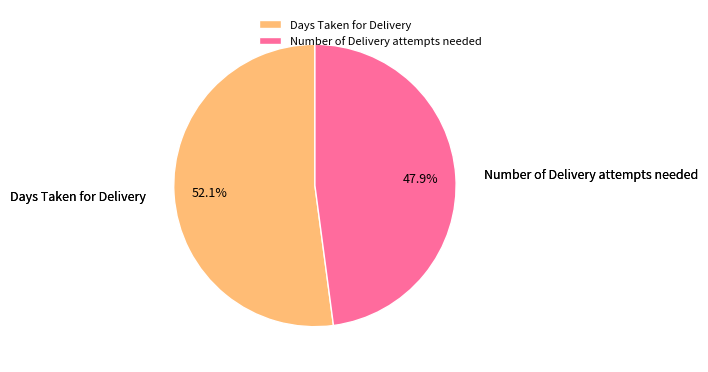

What percentage do Days Taken for Delivery and Number of Delivery attempts needed together represent?

100.0%